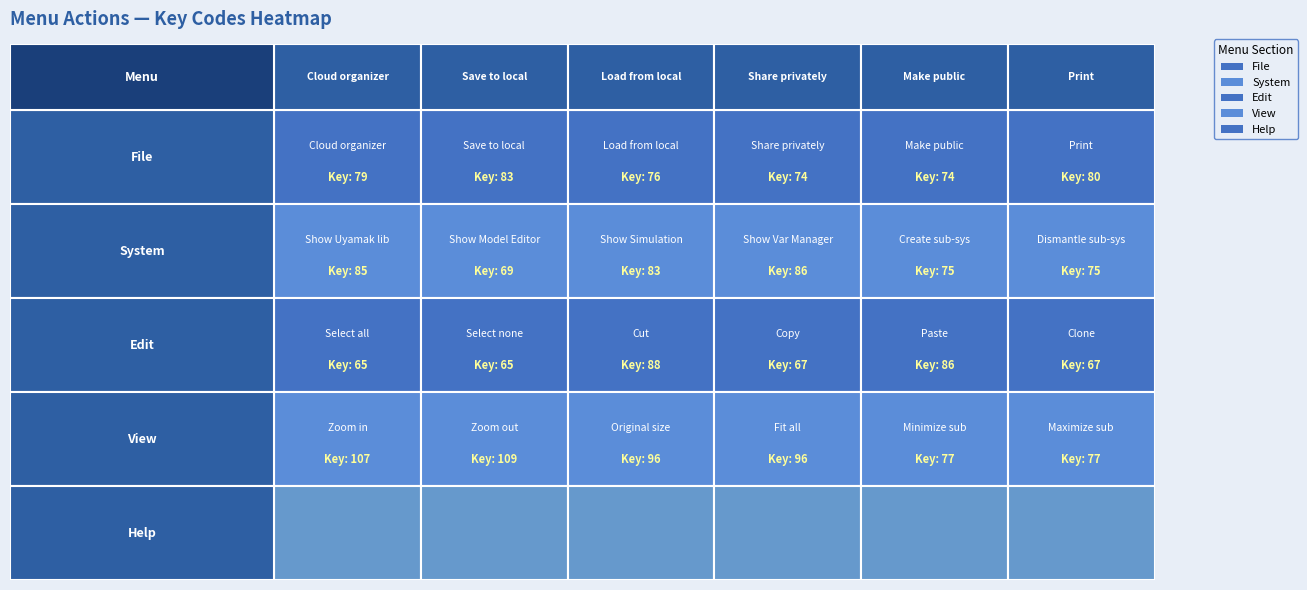

Which series changed the most between 0 and 1?

System